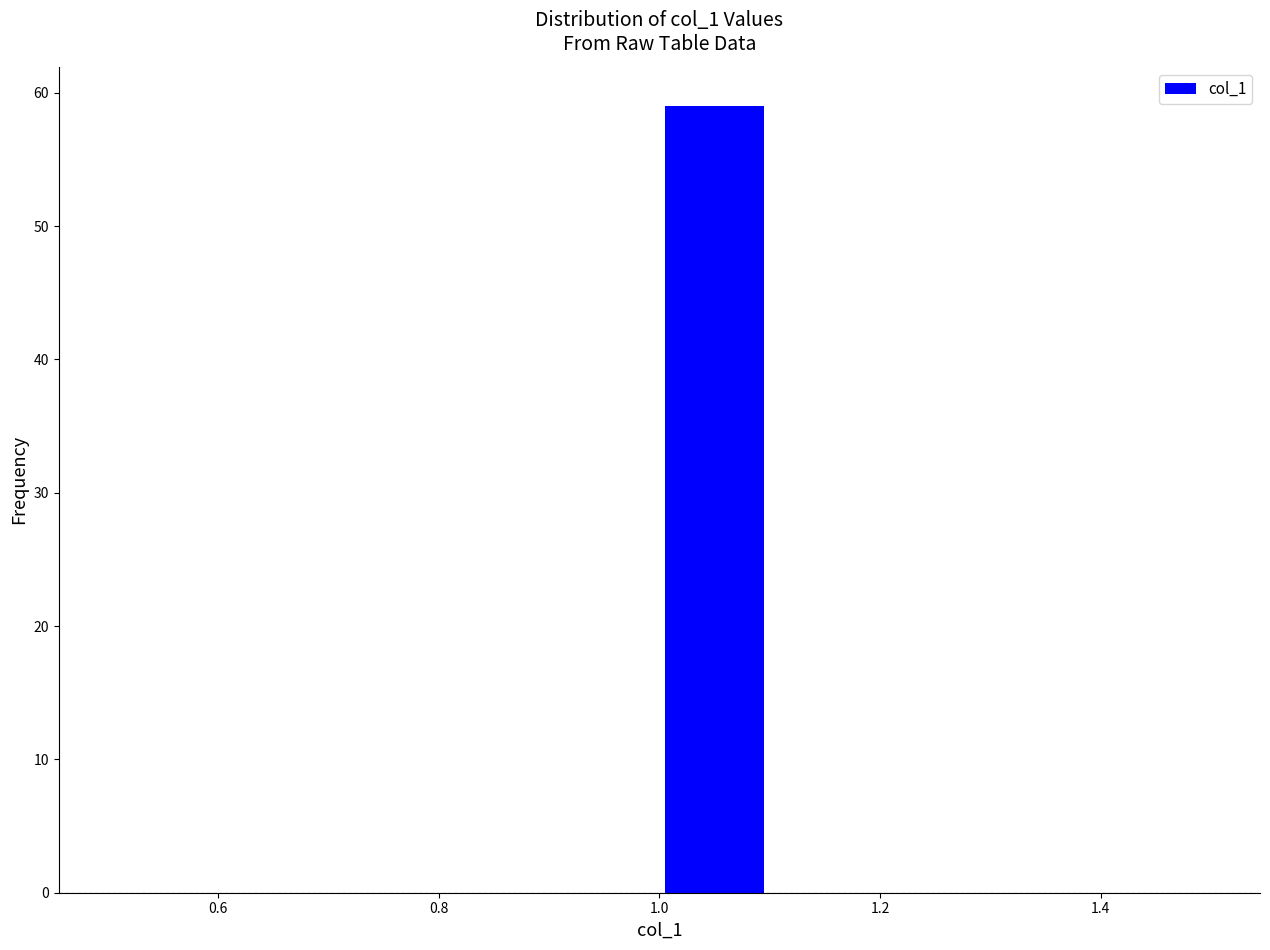

How tall is the bar that spans 1.0 to 1.1 on the x-axis? The values are not printed on the chart, so give them approximately, as read against the axis.

59